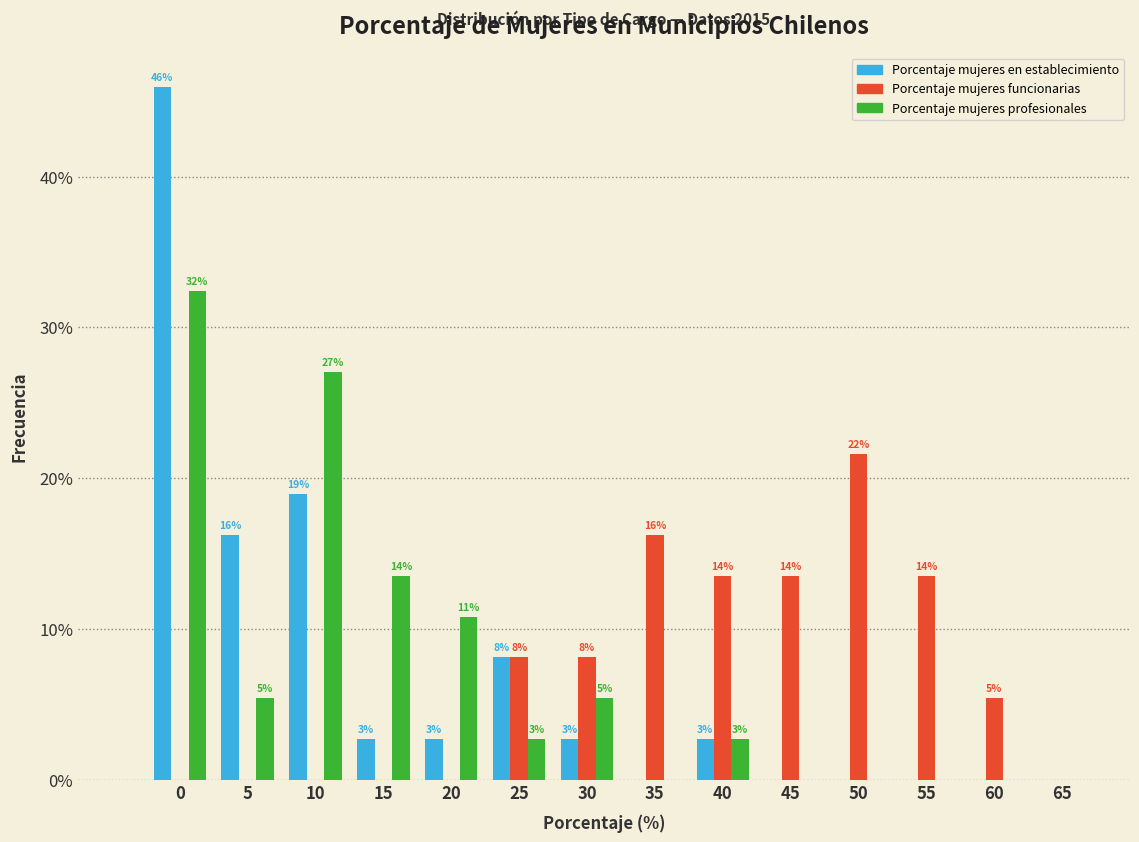

What are all the series names shown in the legend?

Porcentaje mujeres en establecimiento, Porcentaje mujeres funcionarias, Porcentaje mujeres profesionales